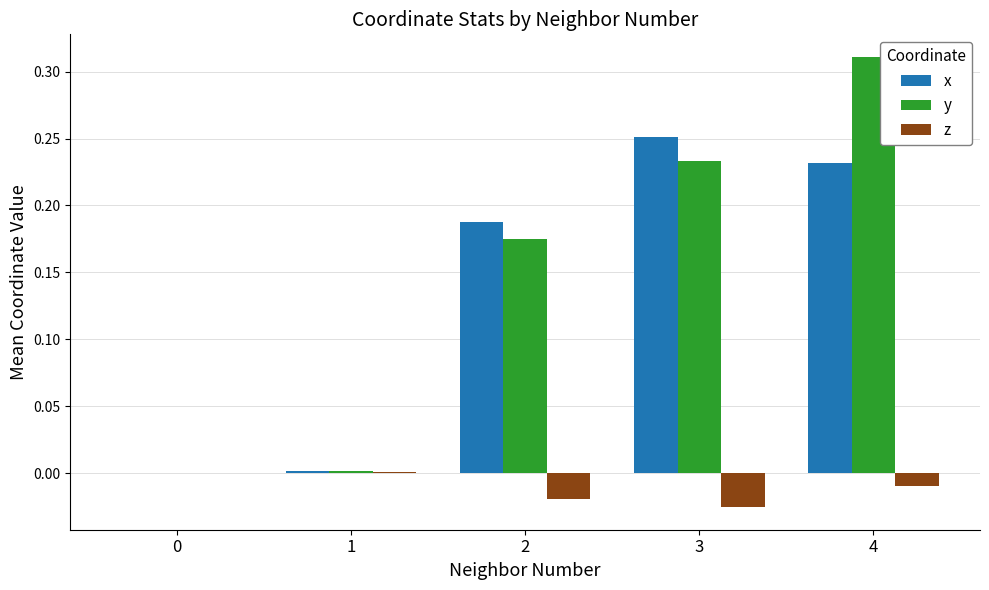

How many series are shown in this chart?

3